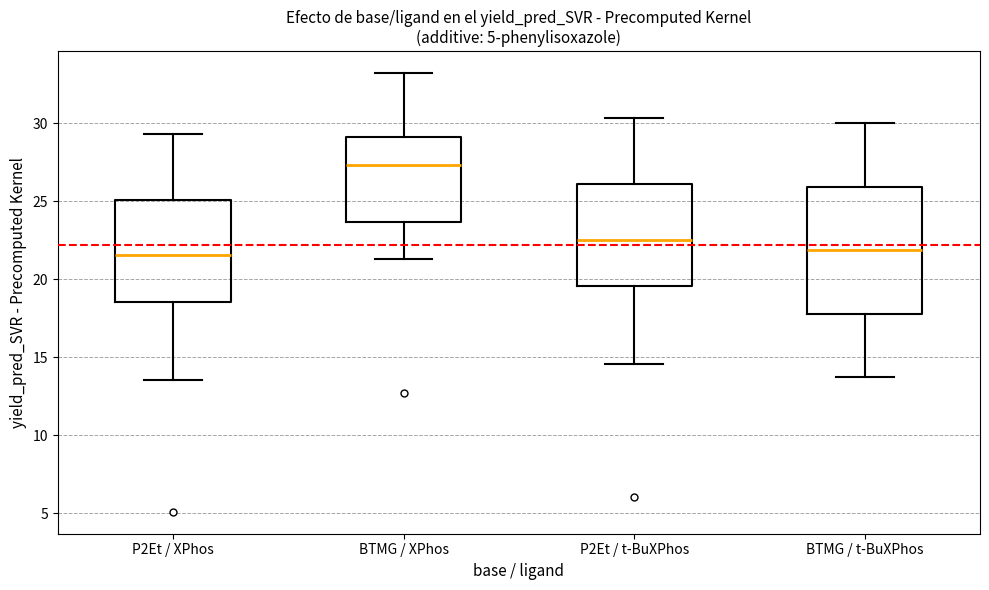

Which box has the highest median line?

BTMG / XPhos